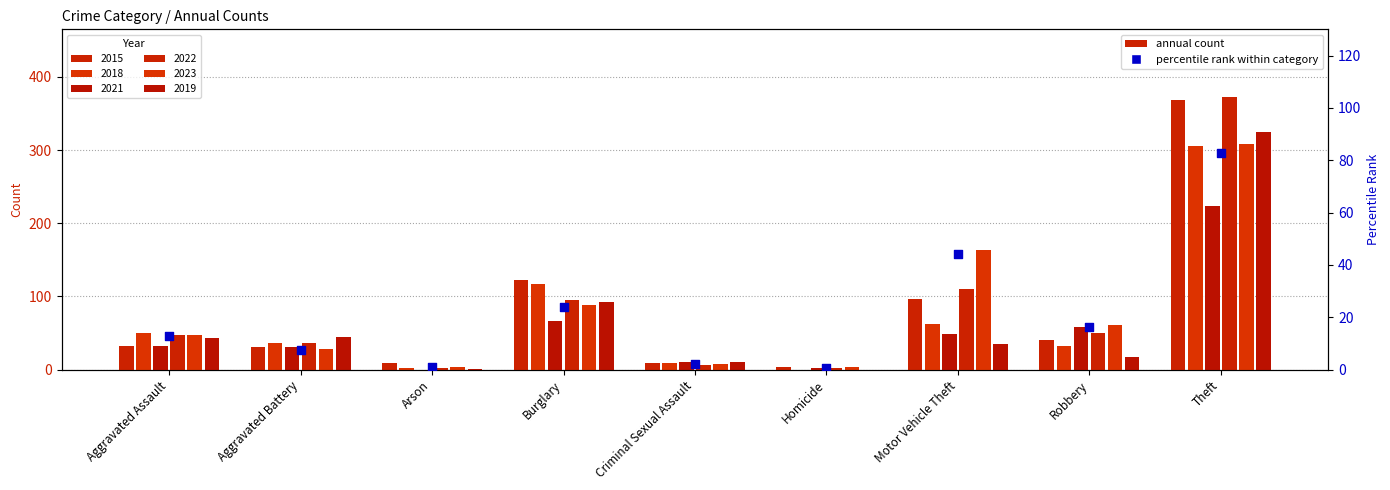

Which has a higher value, Aggravated Assault or Arson?

Aggravated Assault